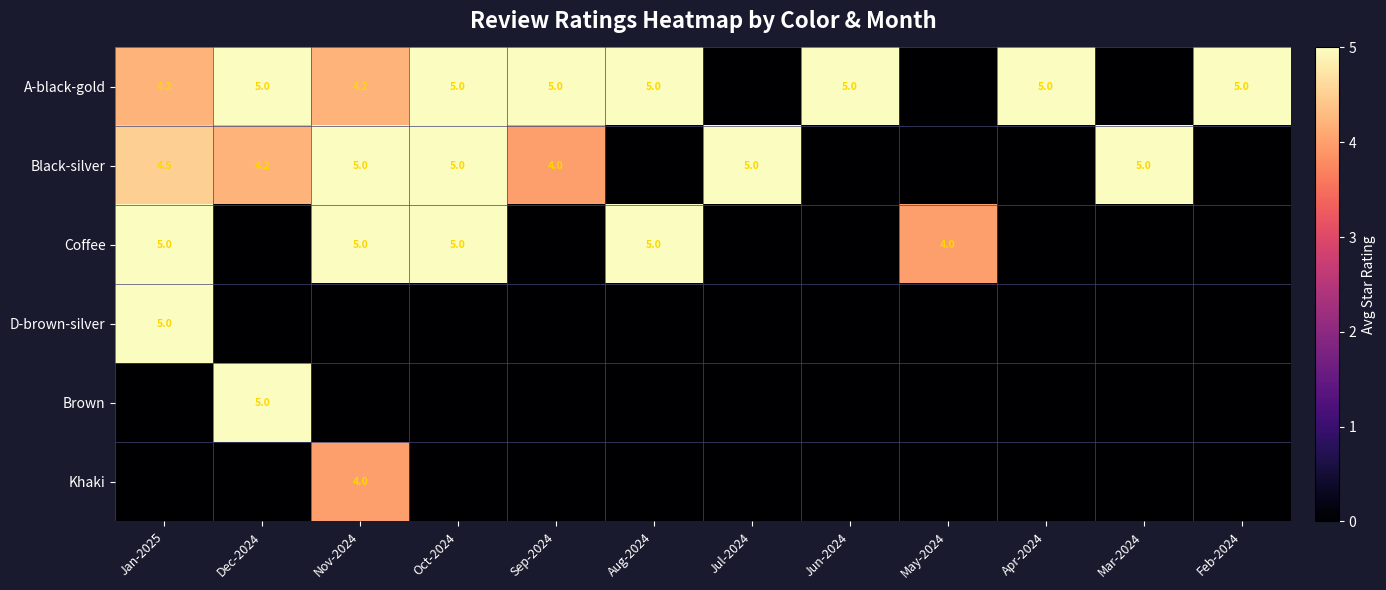

The Coffee series shows 5.0 at Aug-2024. True or false?

True